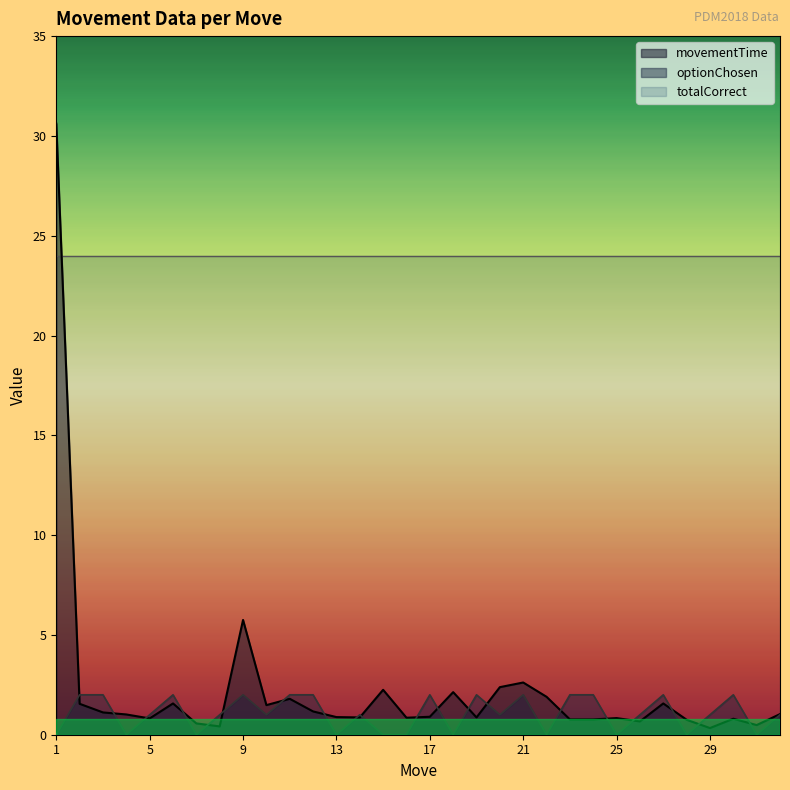

What value does the movementTime series have at 22?

1.9